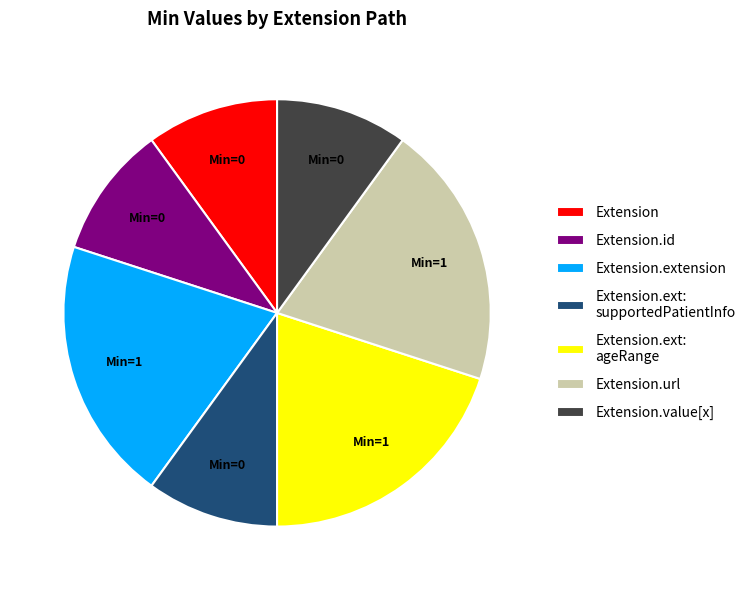

Is it true that Extension is 10% of the pie?

True